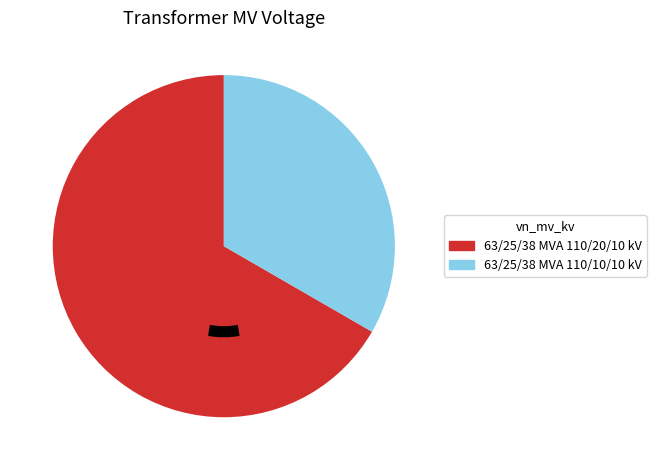

How many slices are in this pie chart?

2